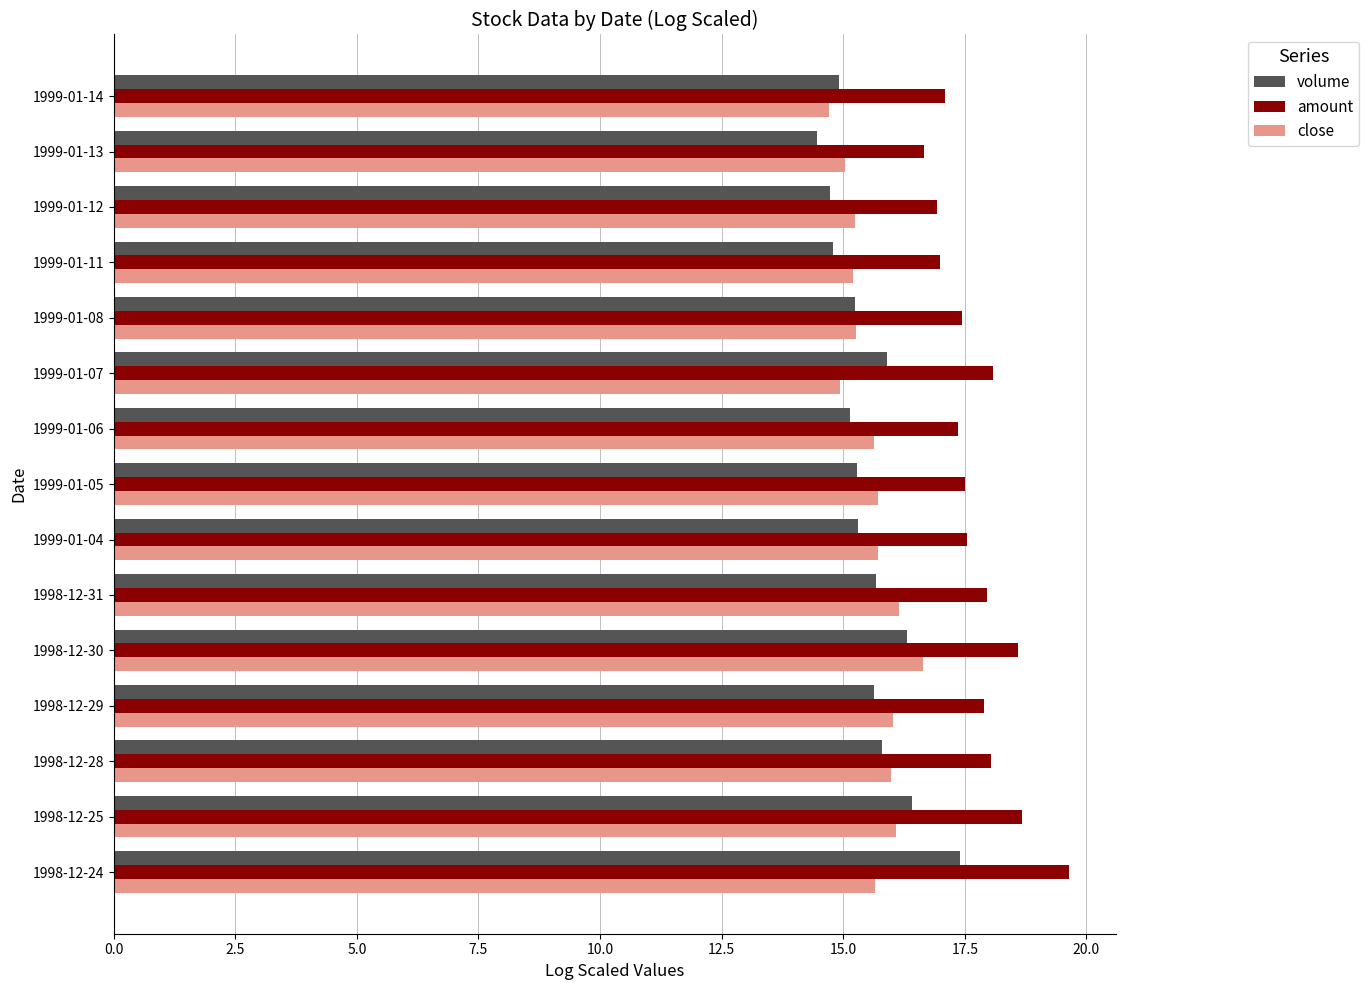

The value of volume at 1999-01-11 is 10.3. True or false?

False